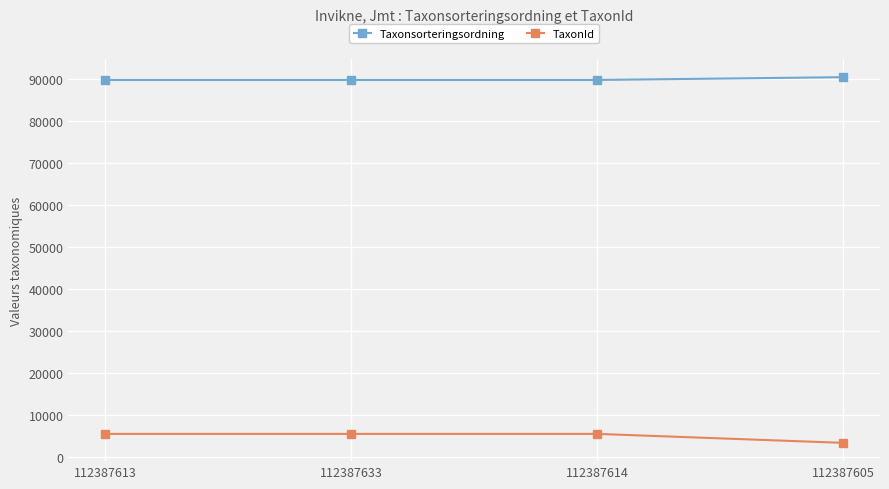

Rank the series at 112387613 from lowest to highest value.

TaxonId, Taxonsorteringsordning